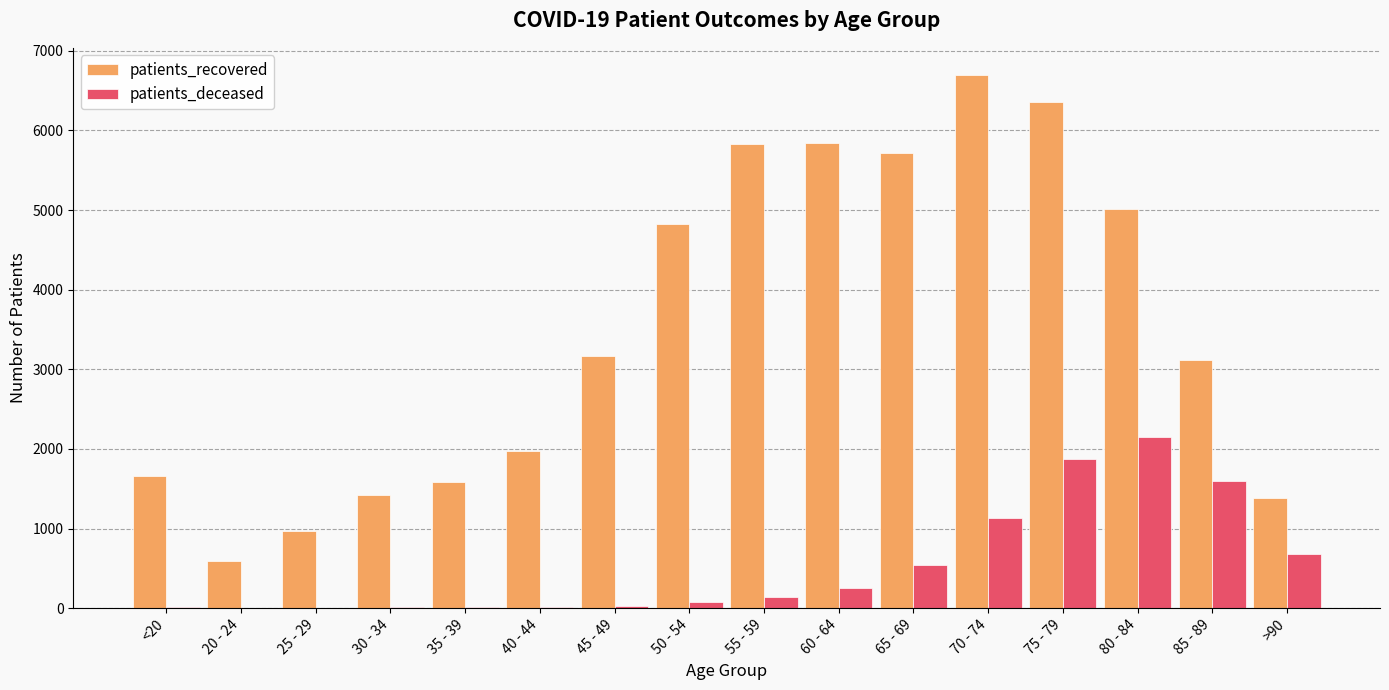

Which category has the highest value in the patients_deceased series?

80 - 84